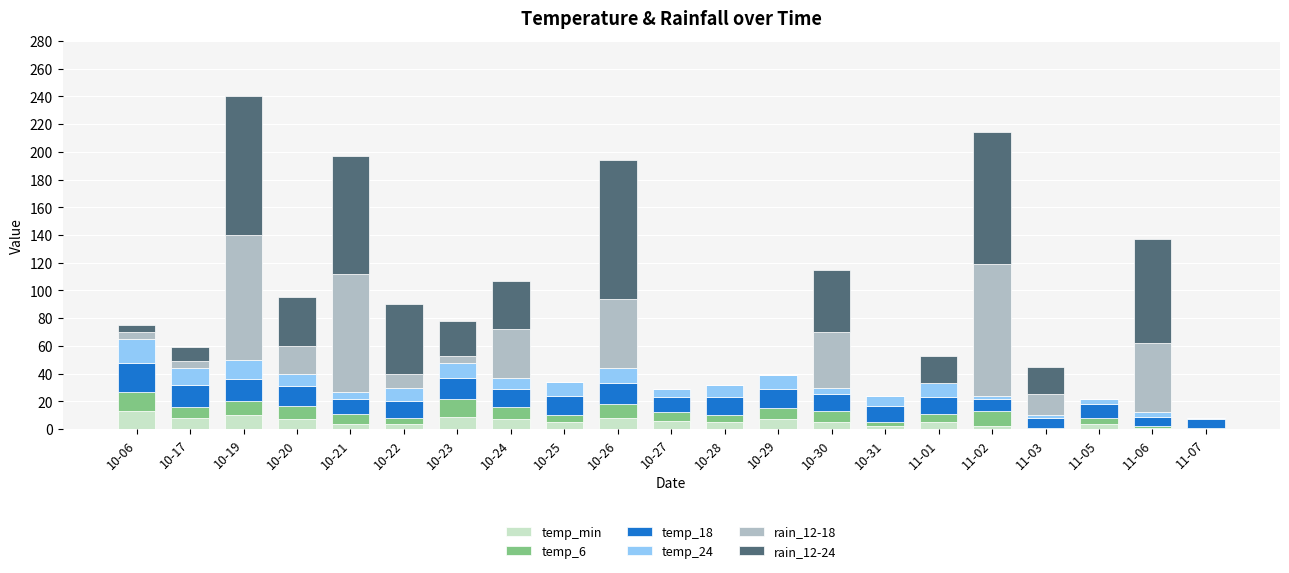

What is the sum of all temp_min values?

112